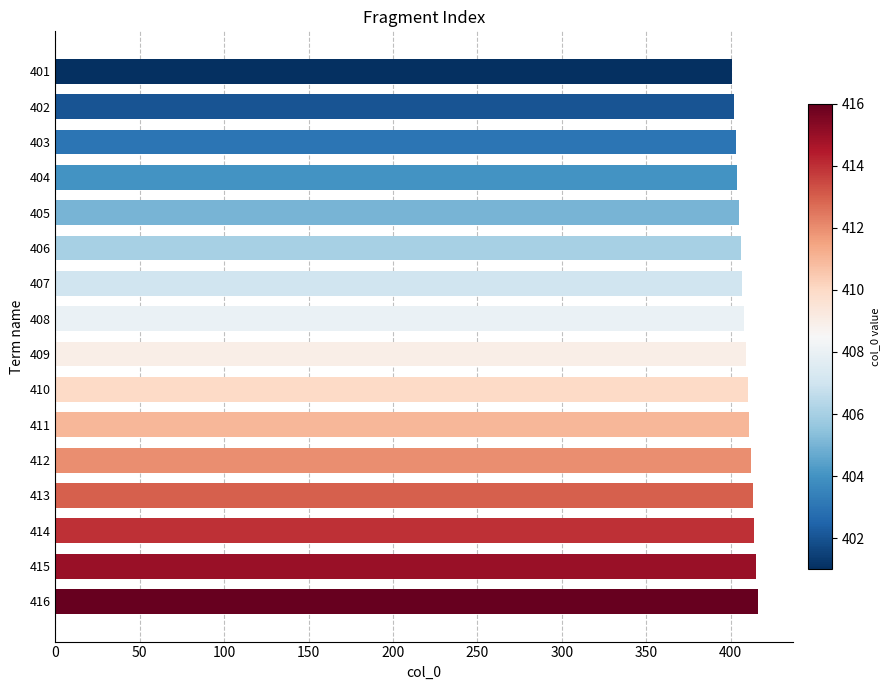

Is it true that the value at 412 is 412?

True